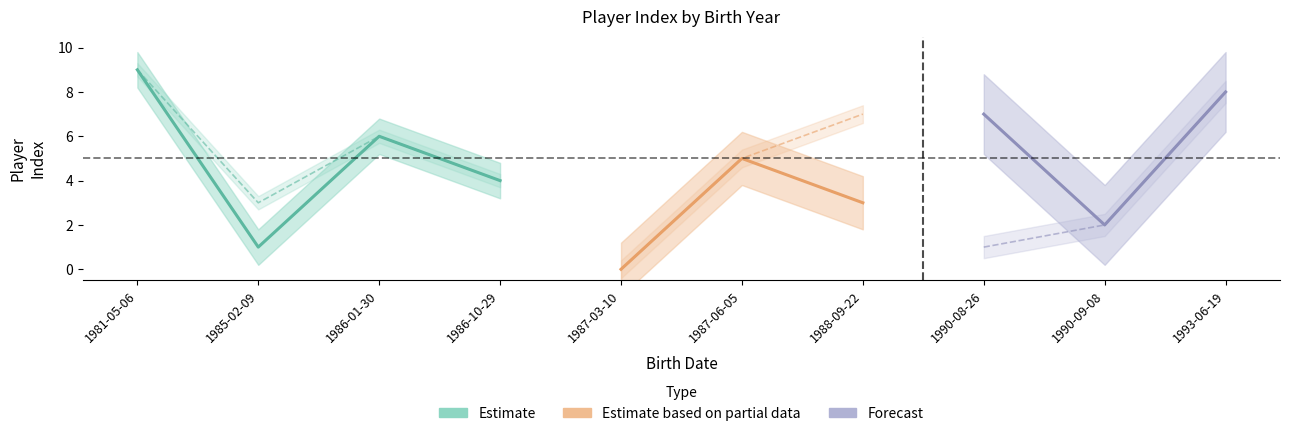

What is the change in value from 1981-05-06 to 1986-01-30?

-3